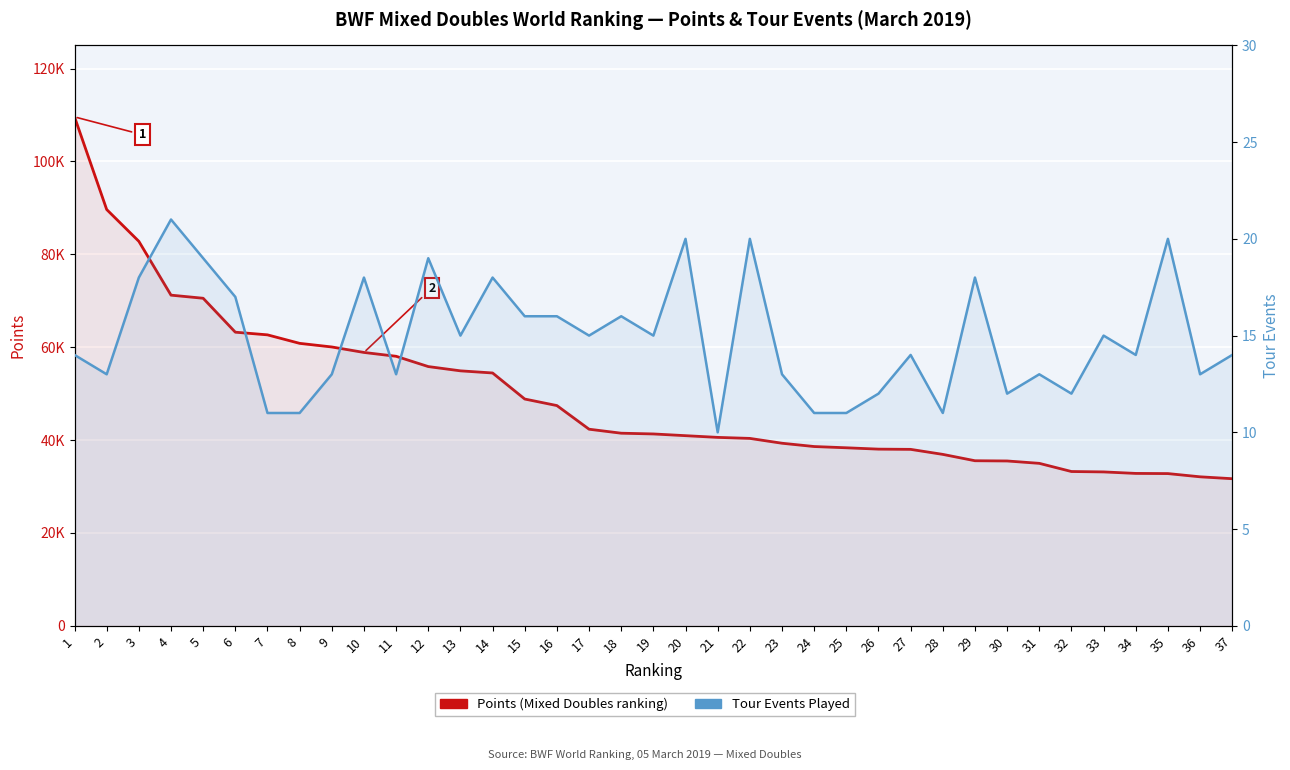

How many data points in Tour Events Played are less than 14?

15